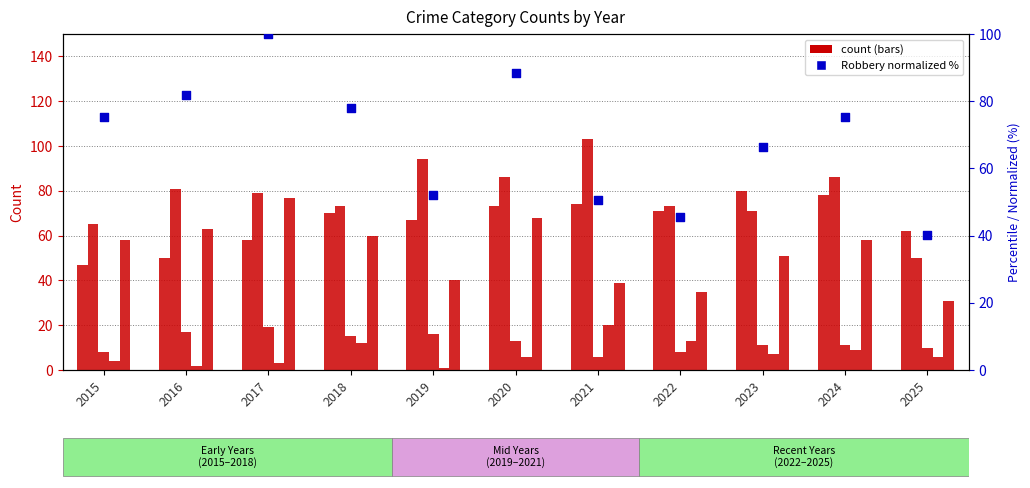

What is the total value across all series at 2018?

307.9